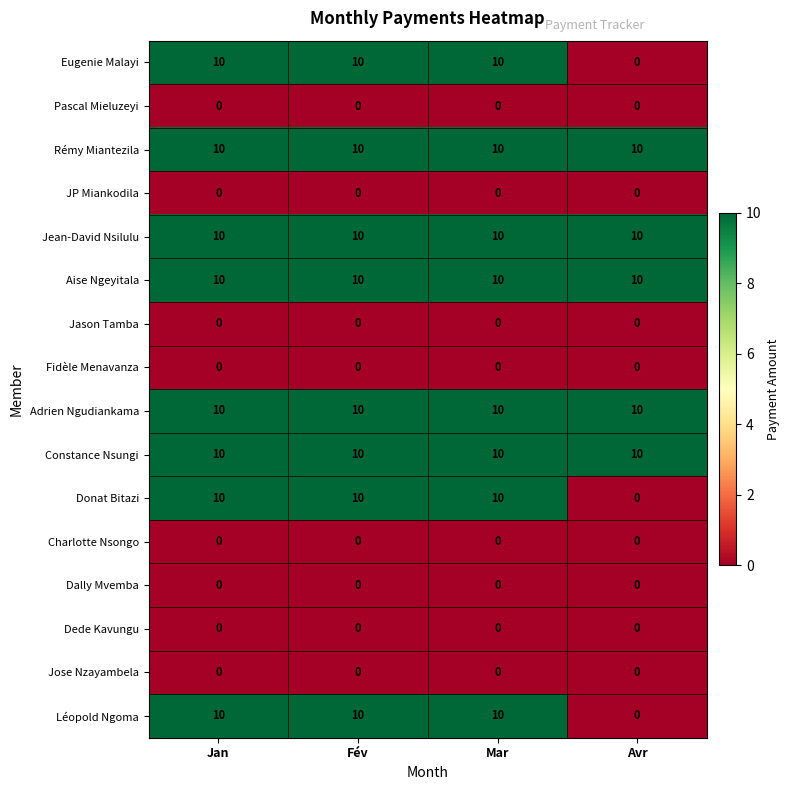

True or false: Eugenie Malayi has a value of 5 at Avr.

False